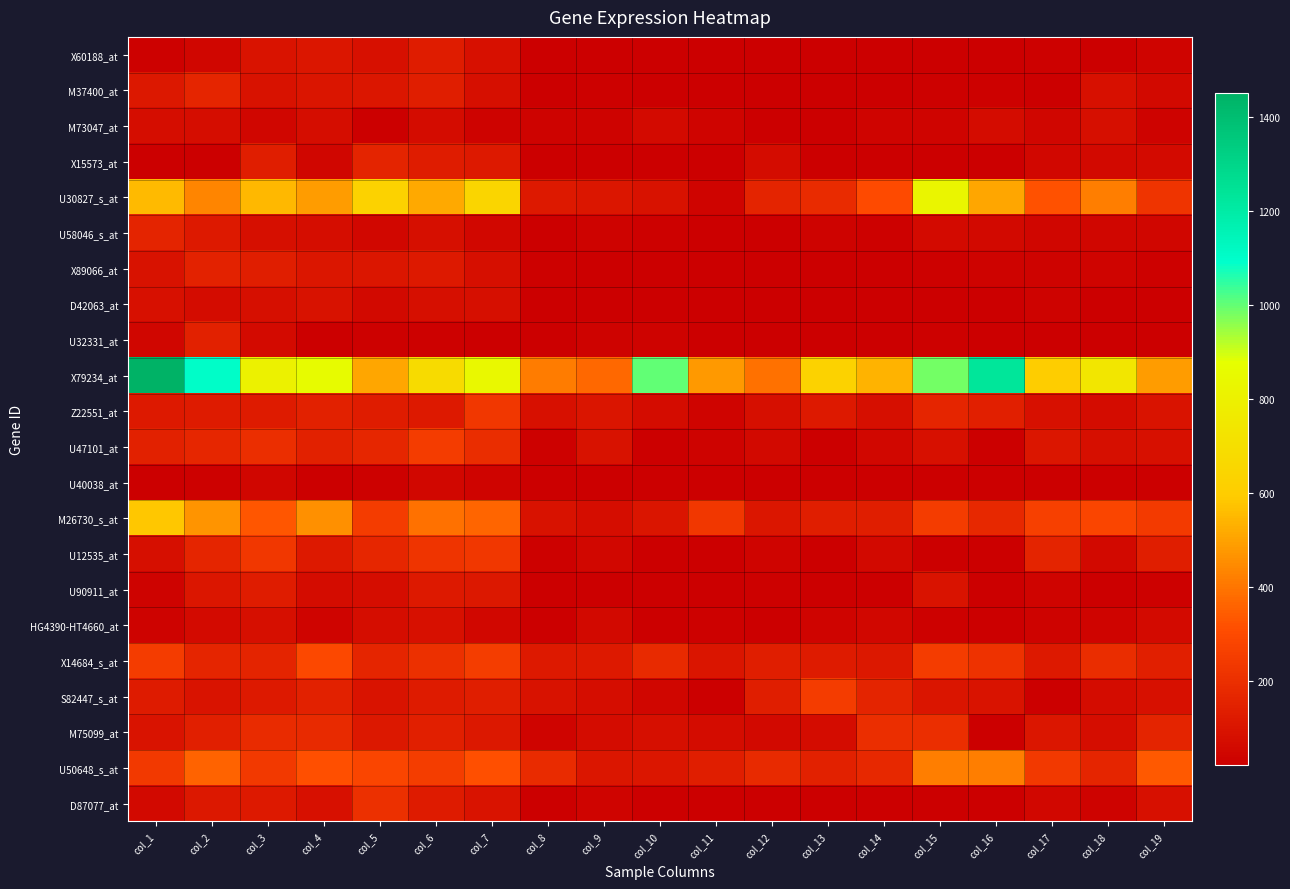

What is the total value across all series at col_18?

2622